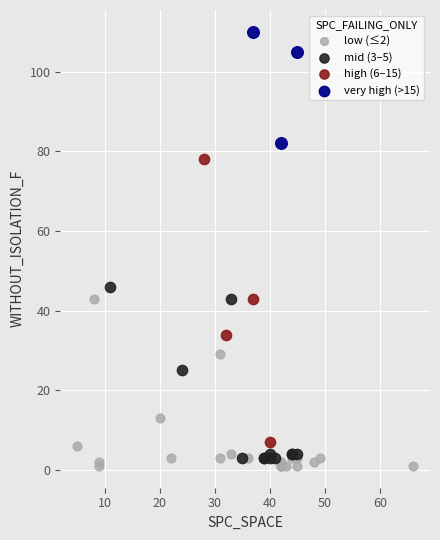

Which series has the widest spread of Y values?

high (6–15)